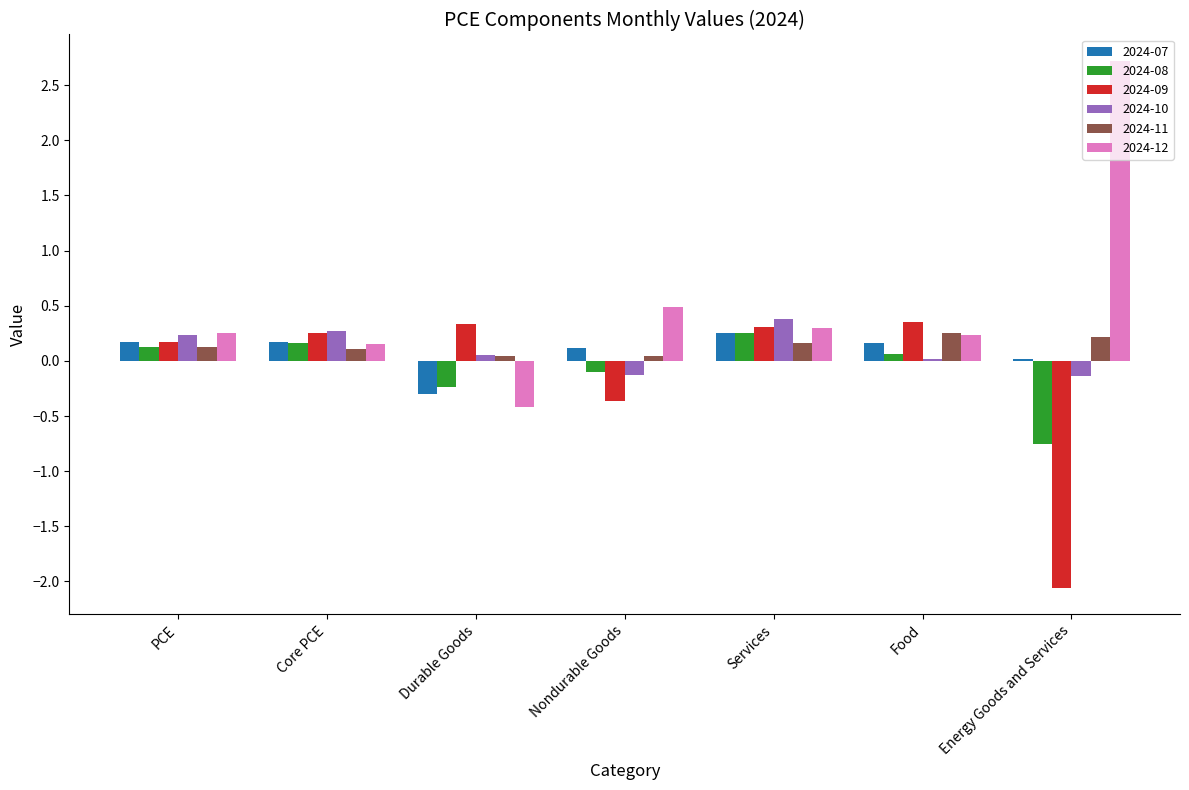

What is the minimum value for 2024-07?

-0.3